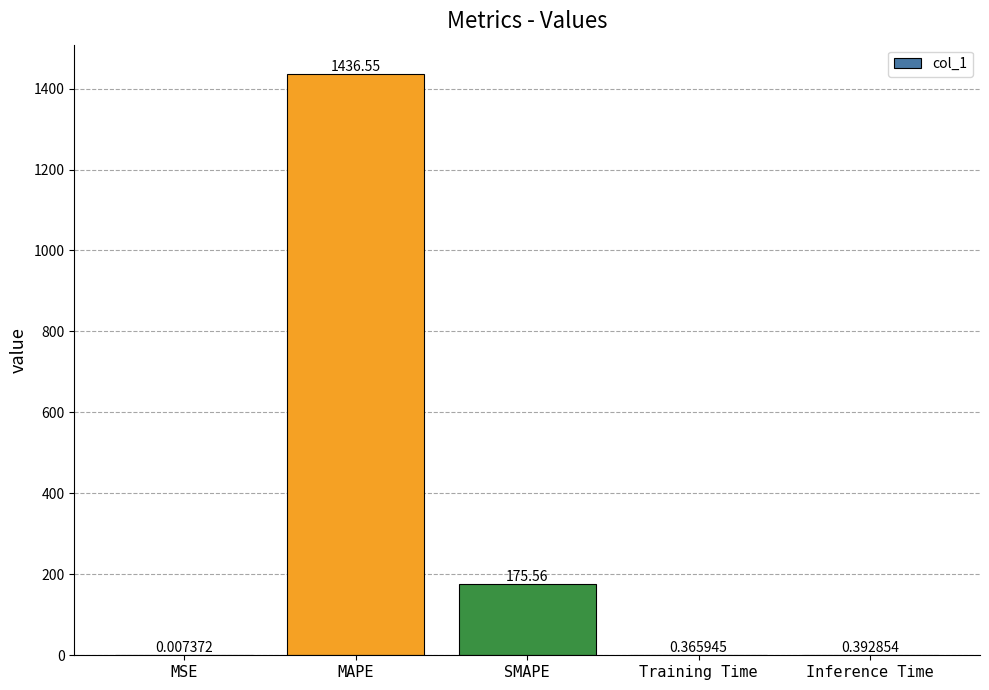

At which label is the value closest to 718?

SMAPE